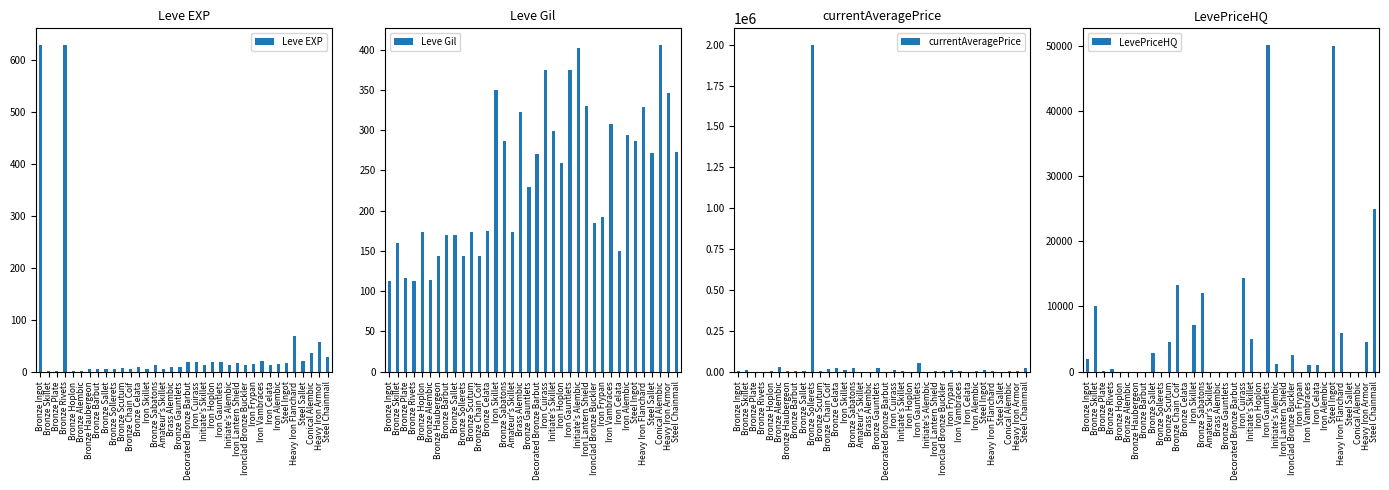

What is the value of the currentAveragePrice bar at the 2nd from the left?

9999